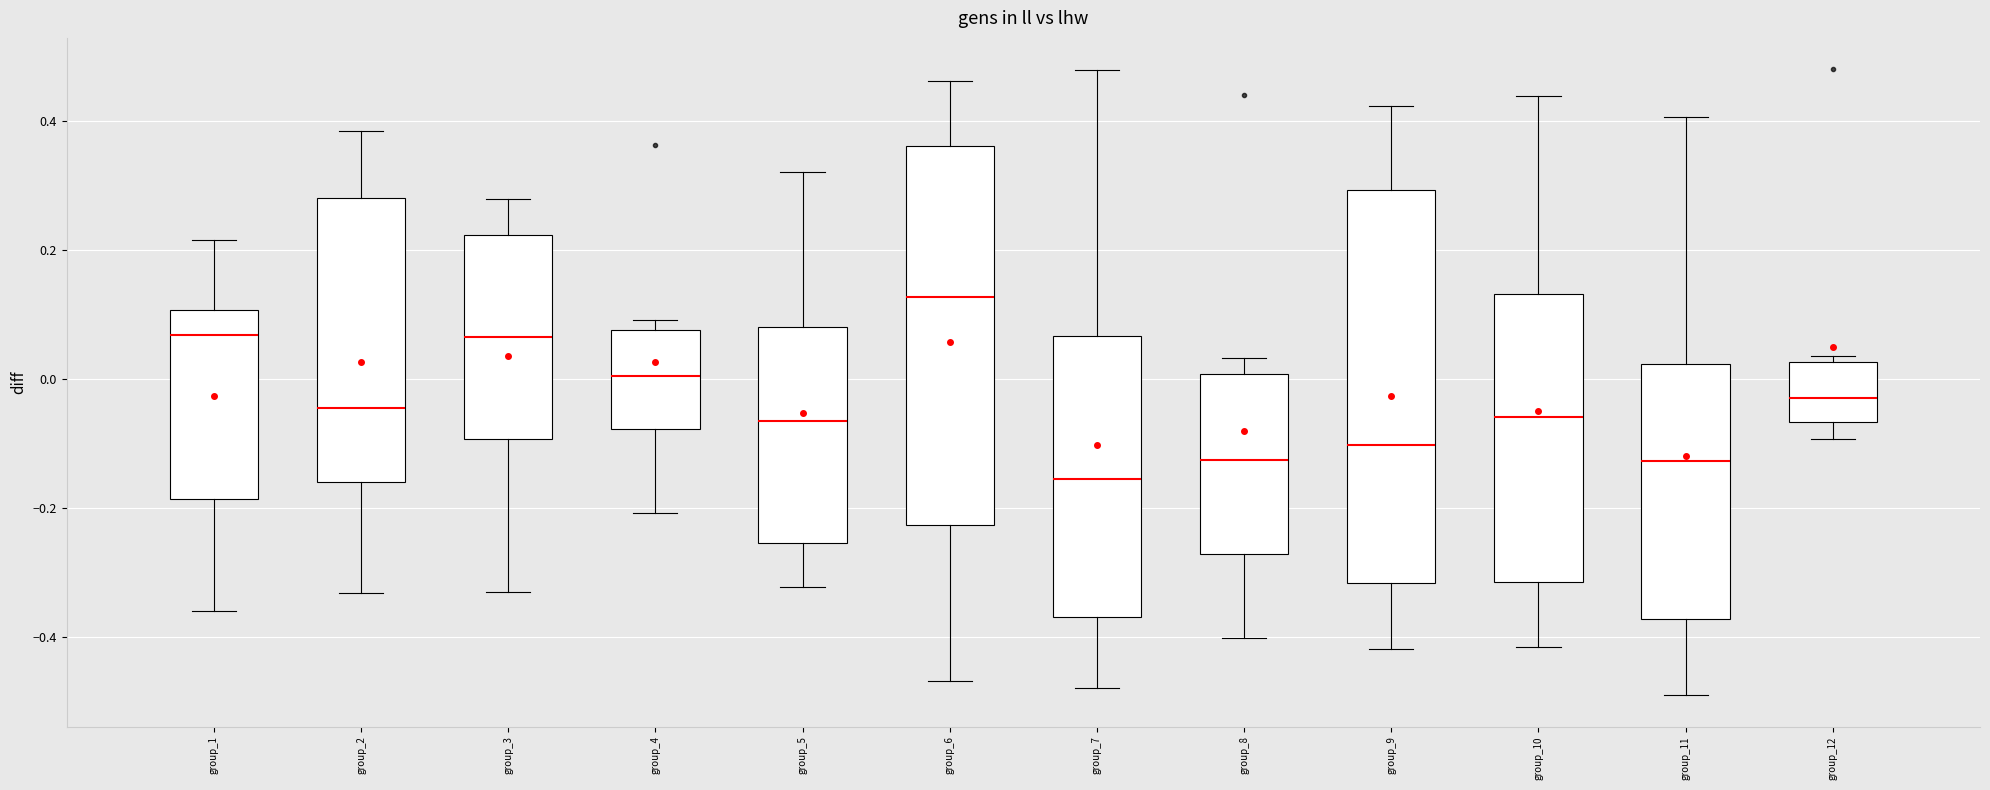

Where does the lower whisker of the box for group_3 end on the y-axis? The values are not printed on the chart, so give them approximately, as read against the axis.

-0.32